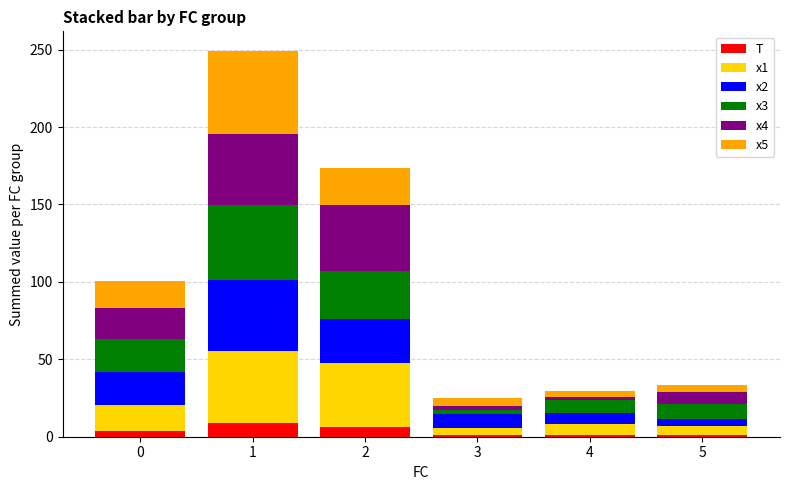

What is the difference between the maximum and minimum values in the T series?

8.0